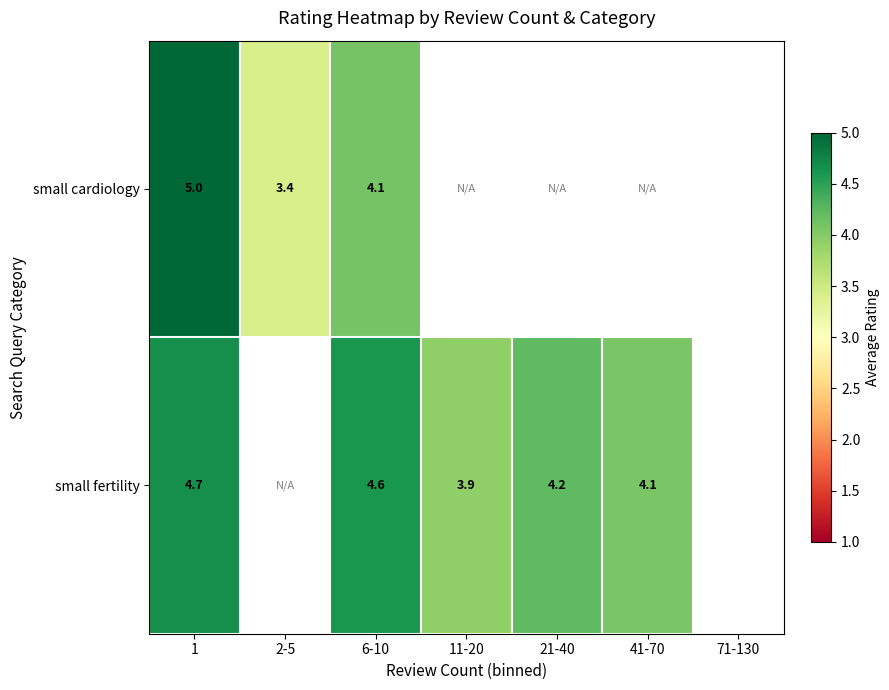

The value of small cardiology at 1 is 8.9. True or false?

False